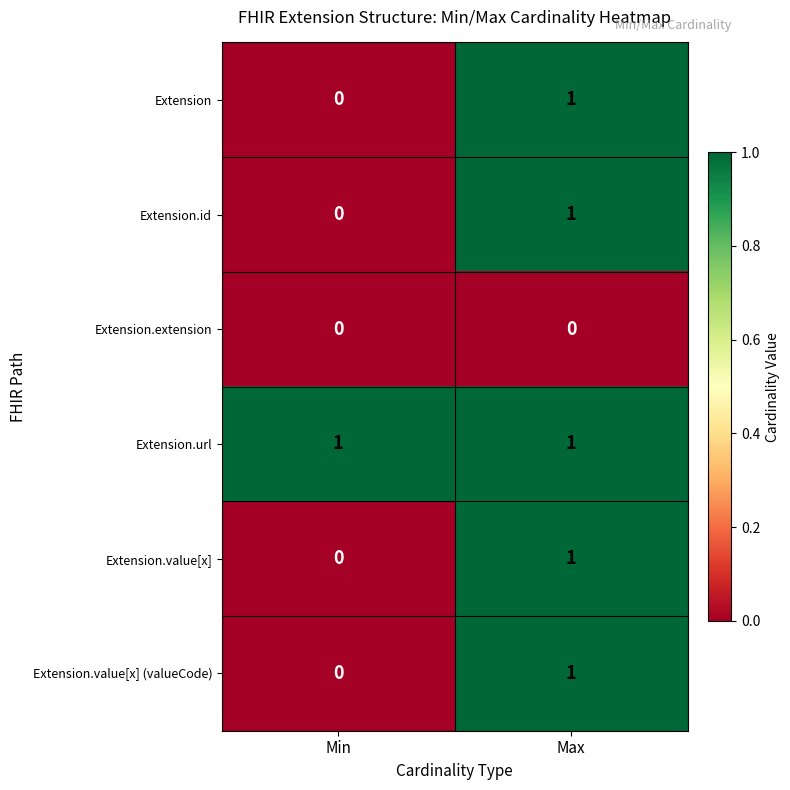

At which label is Extension closest to 0?

Min